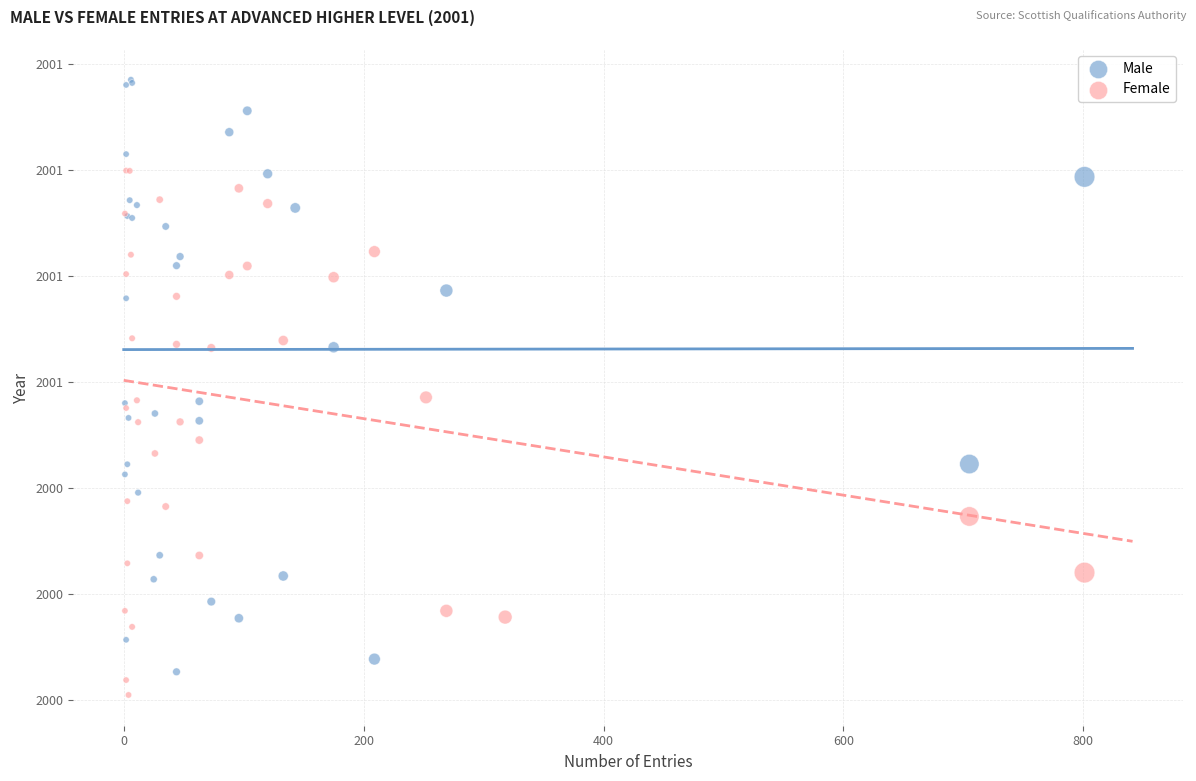

Which series has the largest Y range (max minus min)?

Male